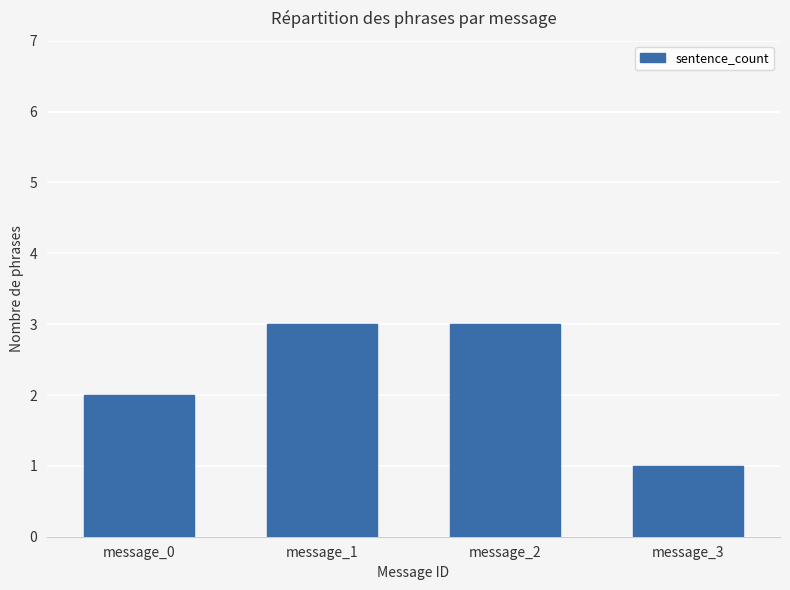

What is the approximate value at message_0?

2